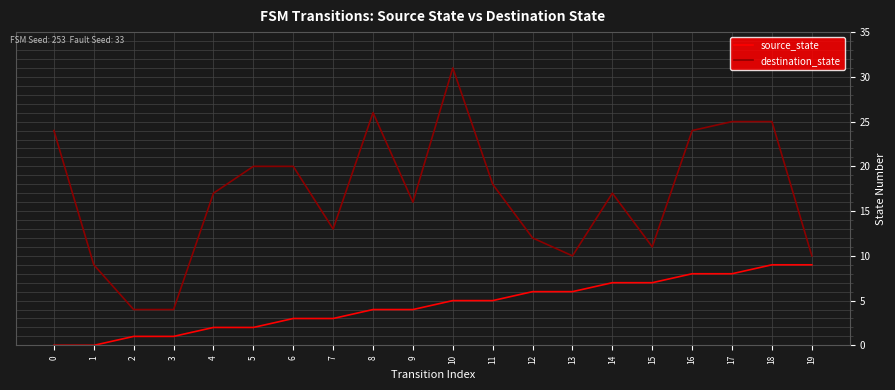

What is the difference between the source_state values at 0 and 5?

2